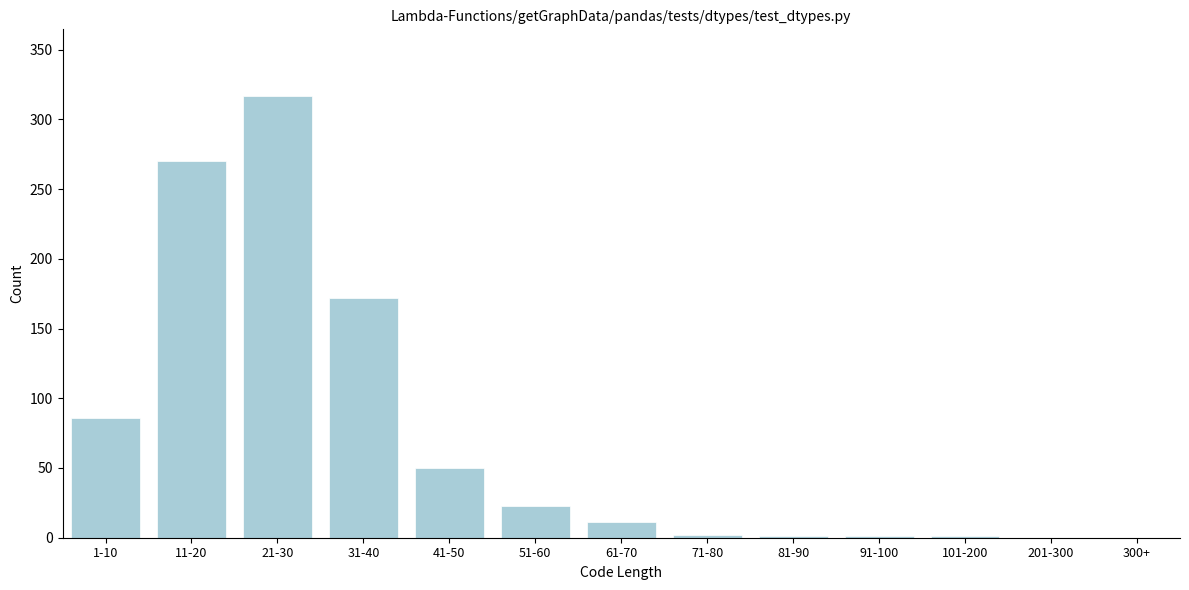

Is it true that the value at 1-10 is 86?

True